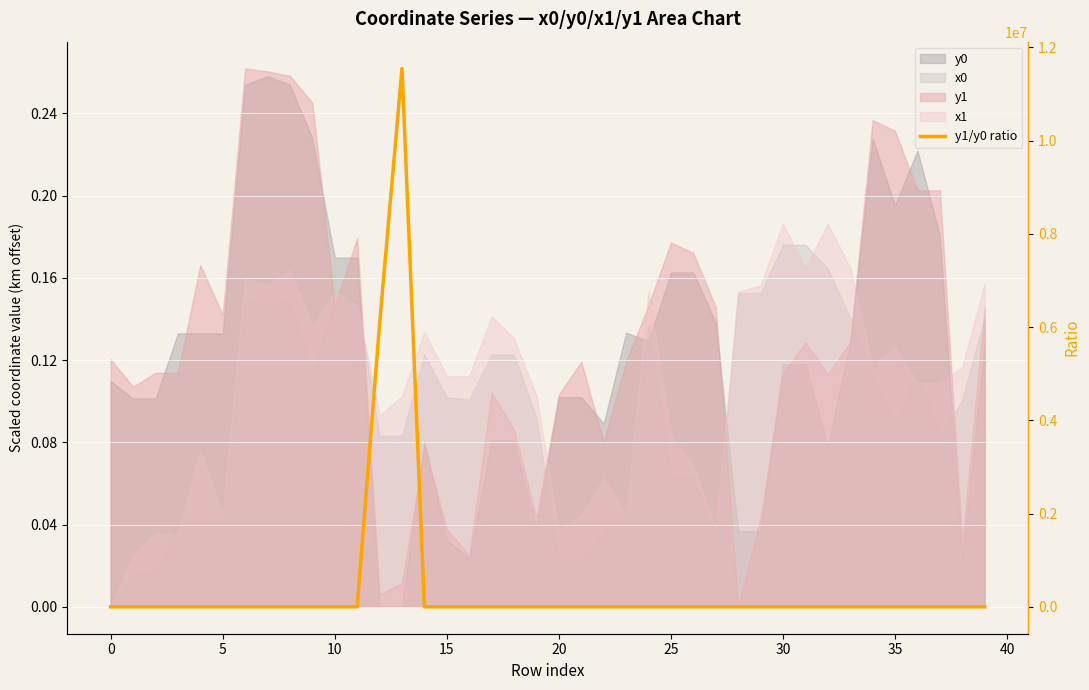

How many points are higher than both their immediate neighbors (excluding endpoints)?

13